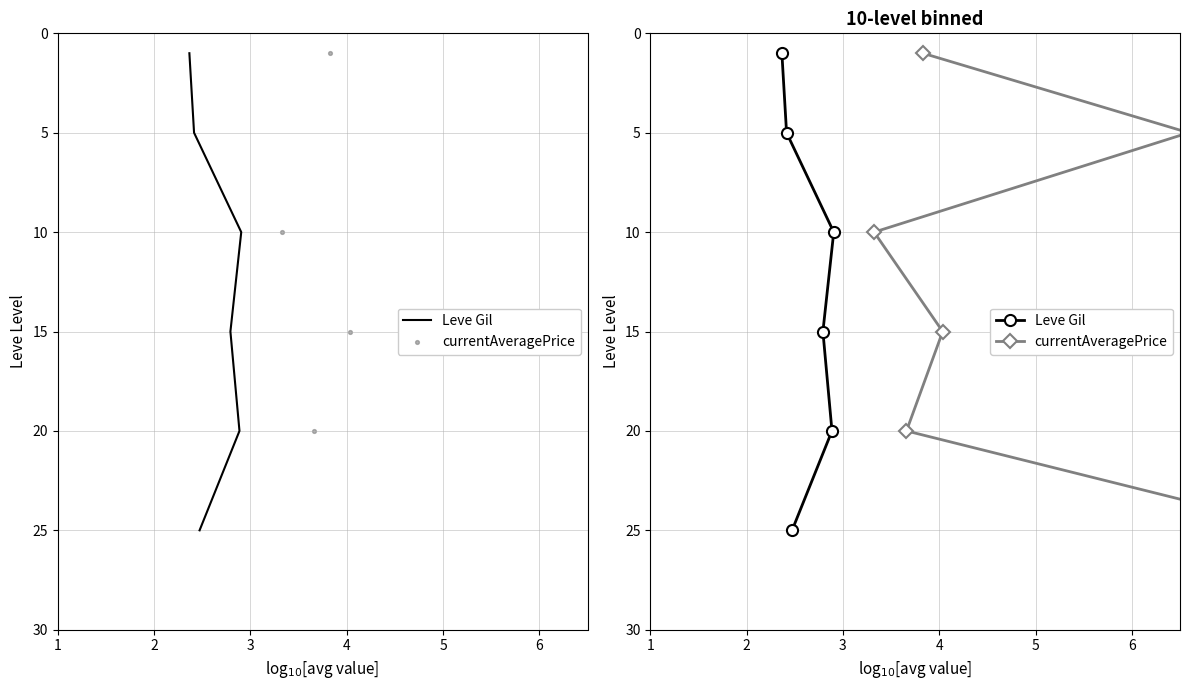

Which series reaches the maximum Y coordinate?

Leve Gil